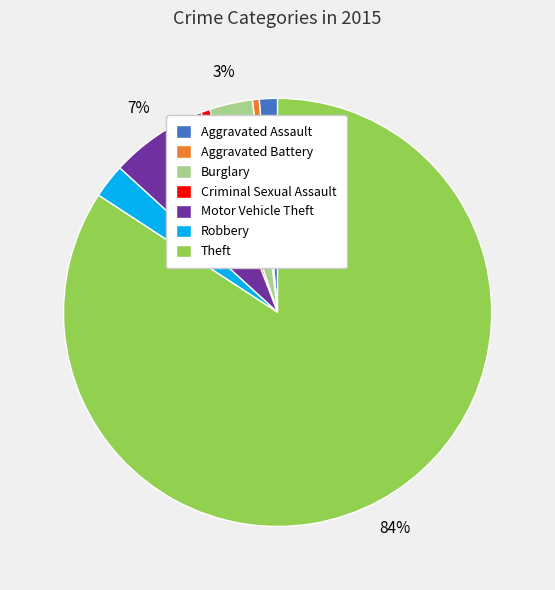

Does Aggravated Battery represent more than half of the total?

No